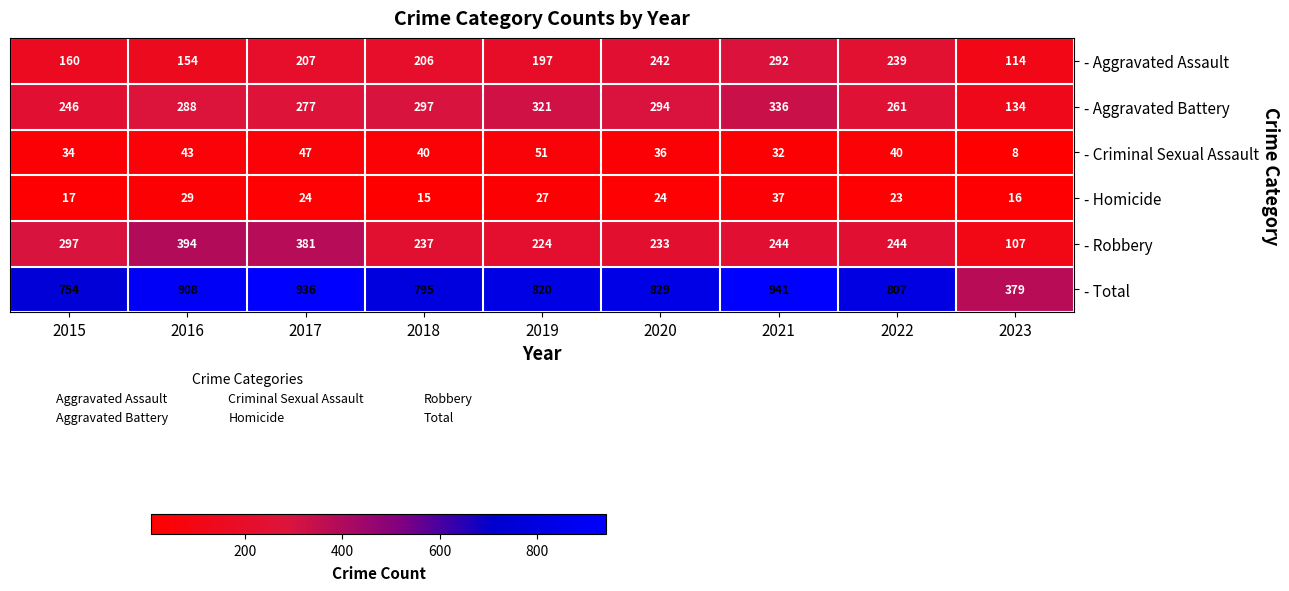

The - Aggravated Assault series shows 242 at 2020. True or false?

True